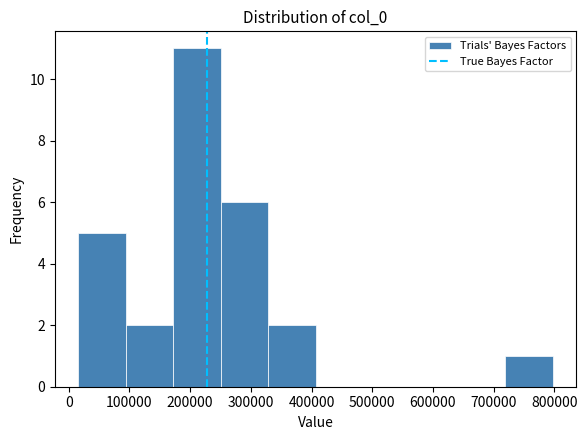

Reading left to right, transcribe this chart: for each bar, give the range it covers on the x-axis and its height. Neither the bar edges nor the heights are printed on the chart, so give them approximately, as read against the axes.

20000 to 90000: 5
90000 to 170000: 2
170000 to 250000: 11
250000 to 330000: 6
330000 to 410000: 2
410000 to 480000: 0
480000 to 560000: 0
560000 to 640000: 0
640000 to 720000: 0
720000 to 800000: 1